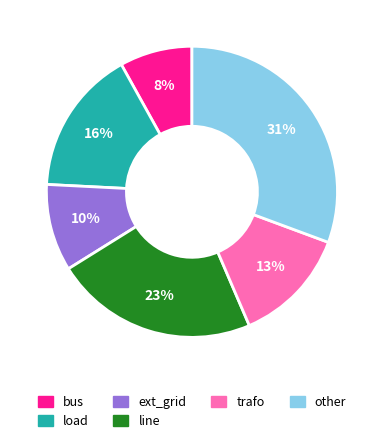

Does any single category account for the majority?

No